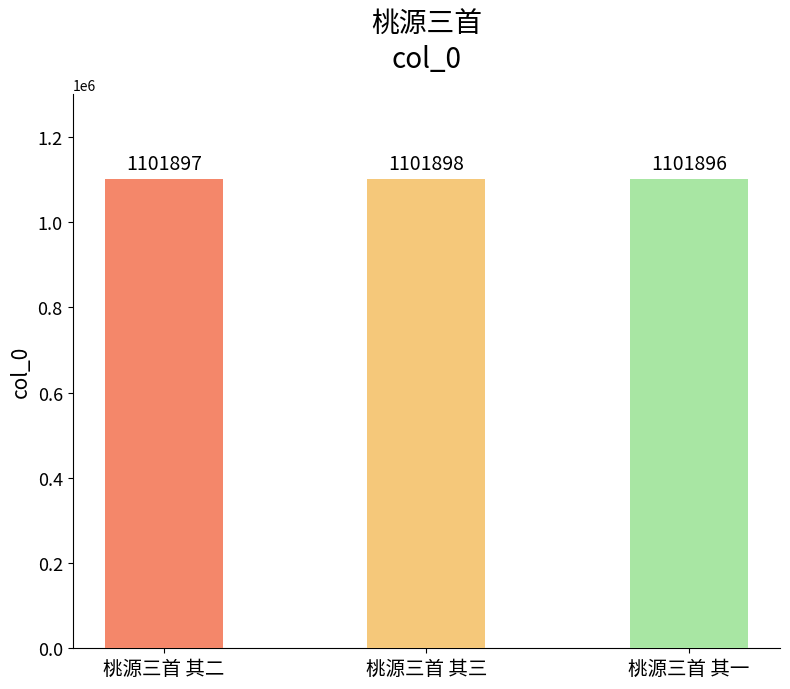

What is the change in value from 桃源三首 其三 to 桃源三首 其一?

-2